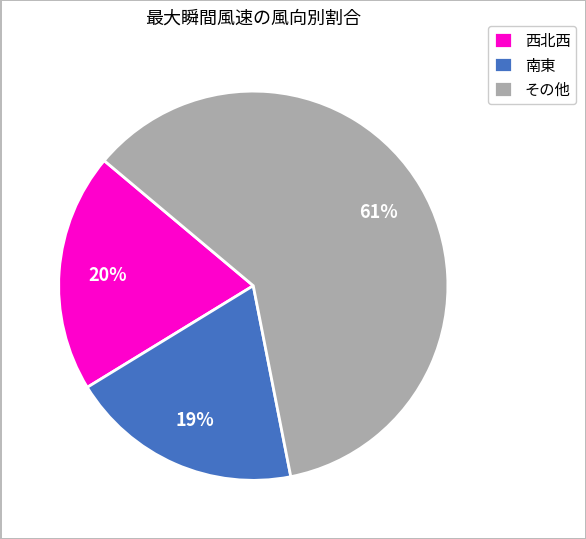

The 西北西 slice represents 7% of the pie. True or false?

False